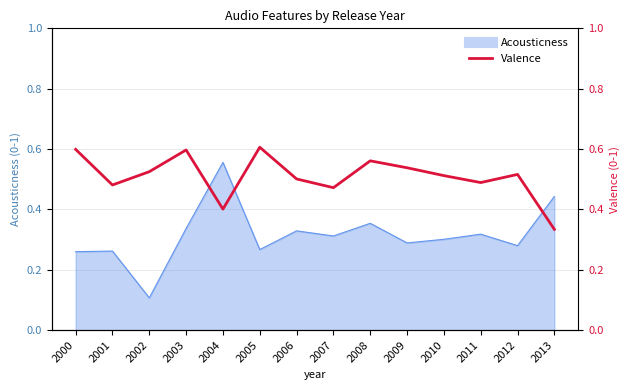

How many lines are shown in the chart?

1